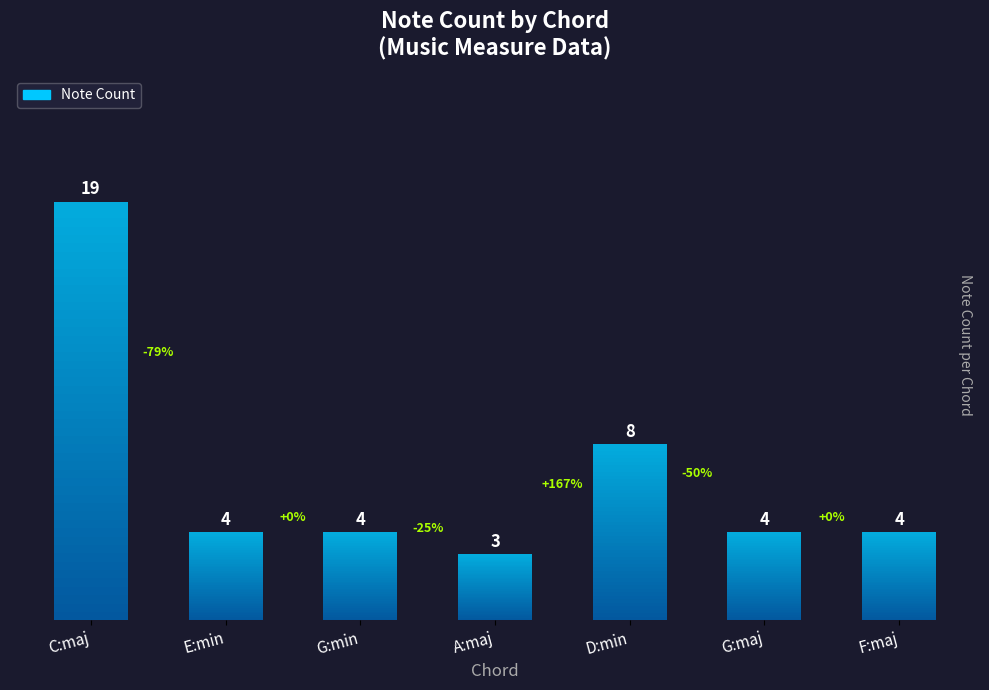

How many data points does each series have?

7